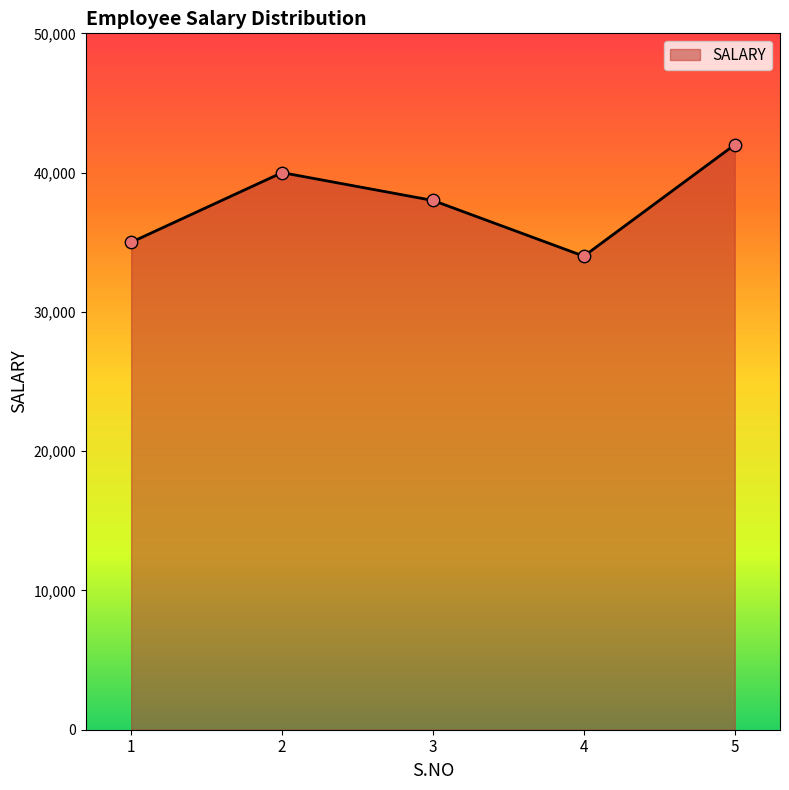

What is the change in value from 2 to 5?

+2000